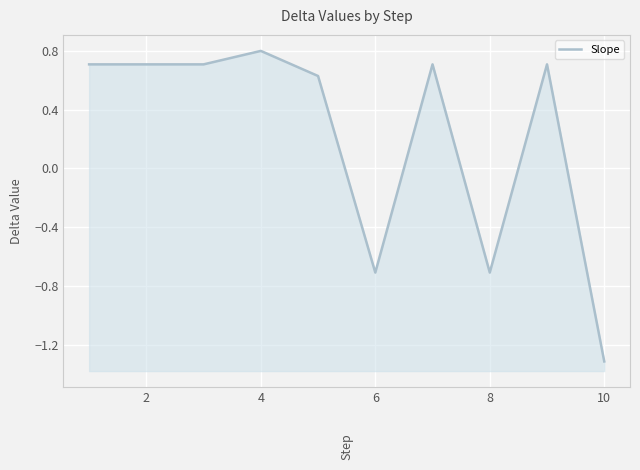

The chart shows a value of 0.3 at 4. True or false?

False